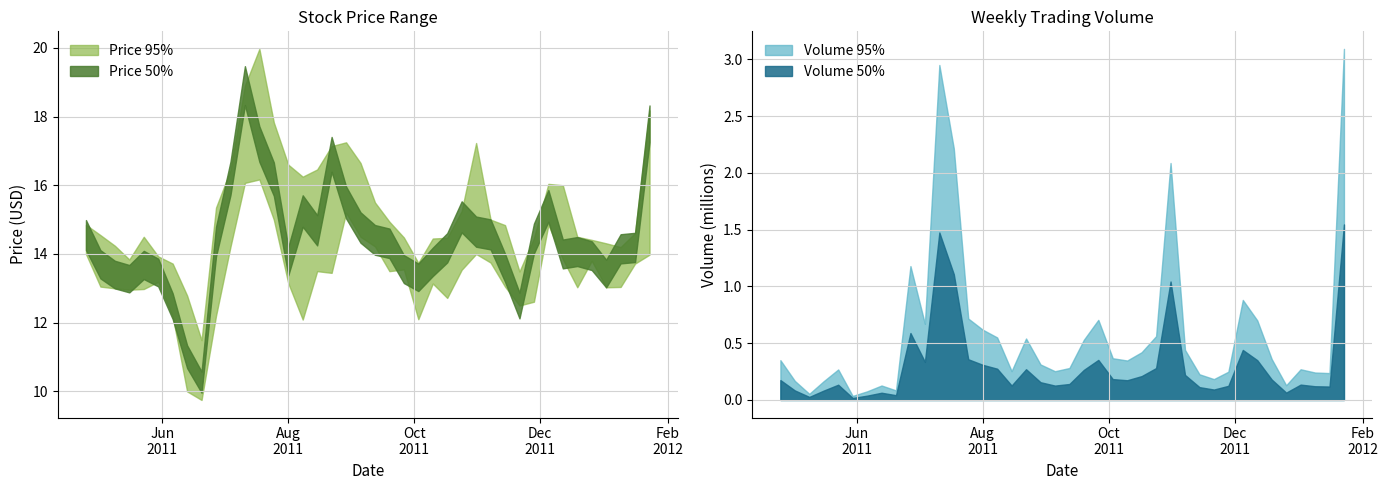

True or false: low and close cross at least once.

False